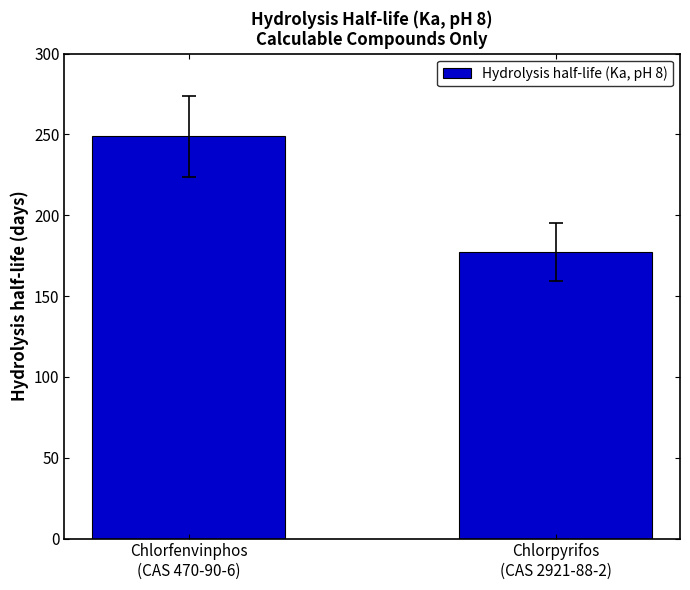

Reading left to right, transcribe all the data shown in this chart.

Chlorfenvinphos
(CAS 470-90-6)=248.8	Chlorpyrifos
(CAS 2921-88-2)=177.3